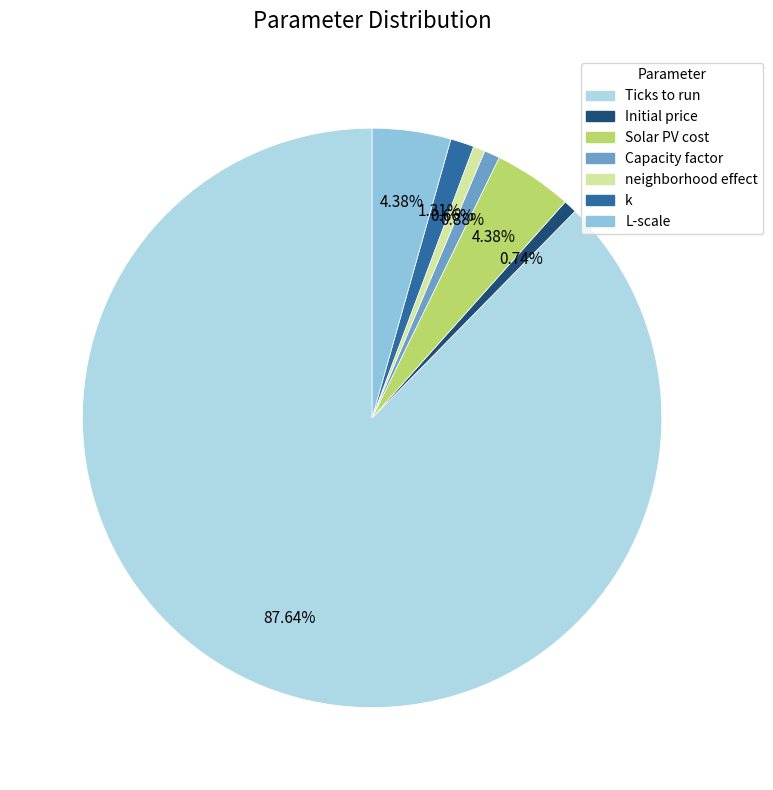

How many segments does this pie chart have?

7